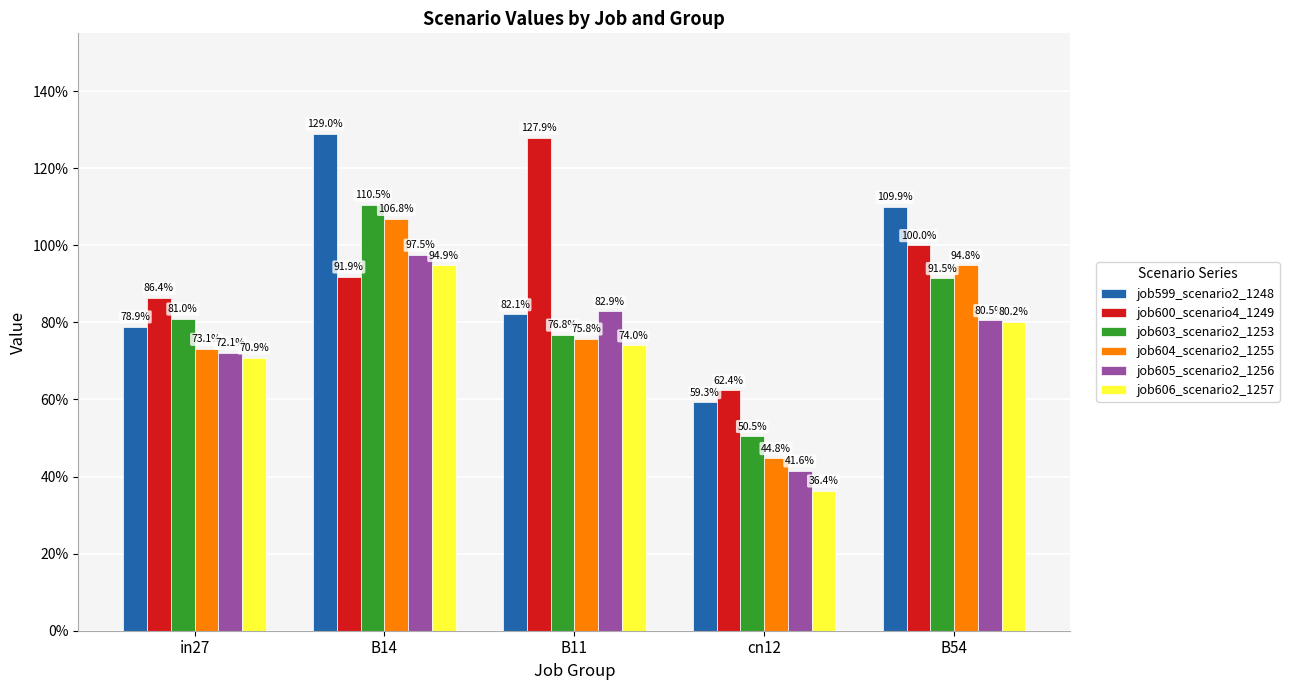

What are all the series names shown in the legend?

job599_scenario2_1248, job600_scenario4_1249, job603_scenario2_1253, job604_scenario2_1255, job605_scenario2_1256, job606_scenario2_1257